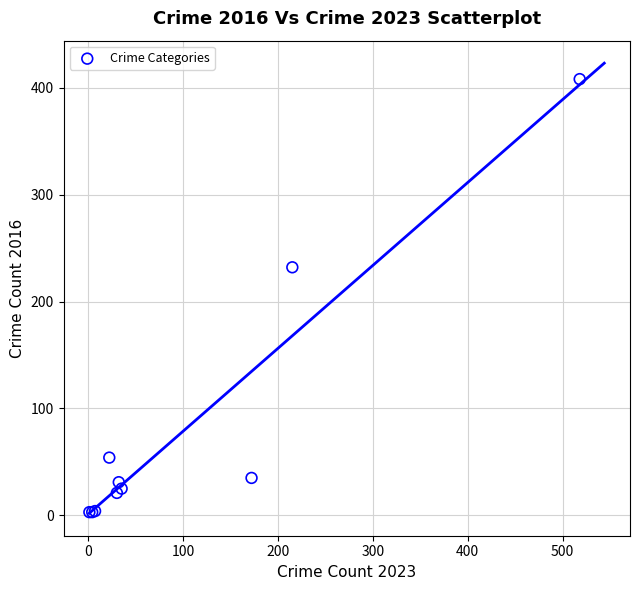

What Y value in the scatter plot is closest to 205?

232